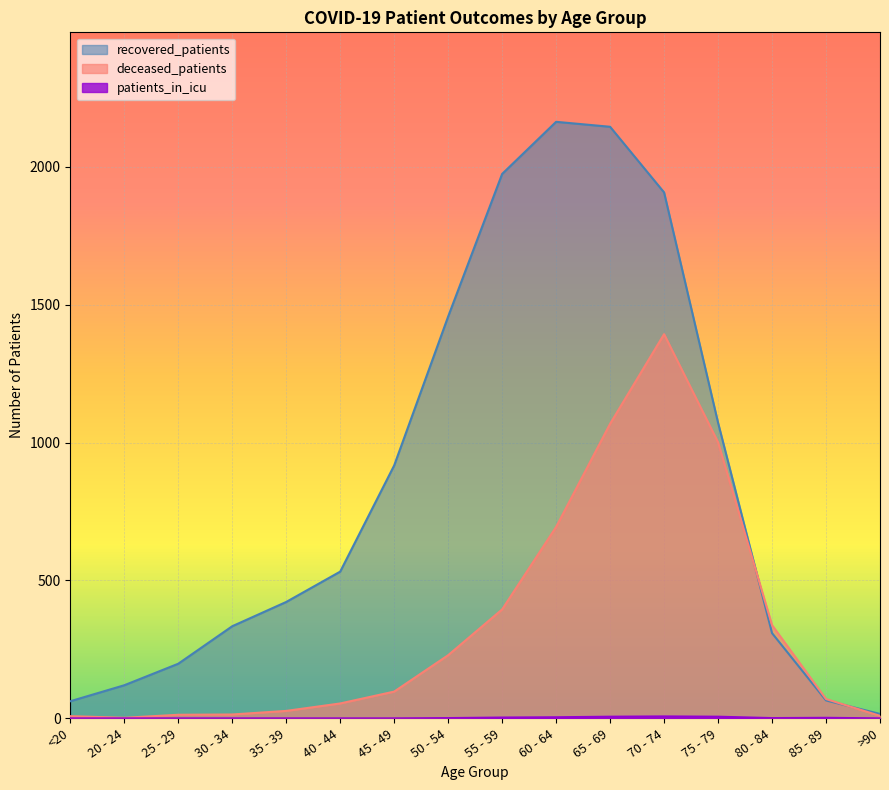

Which series has the widest spread of values?

recovered_patients